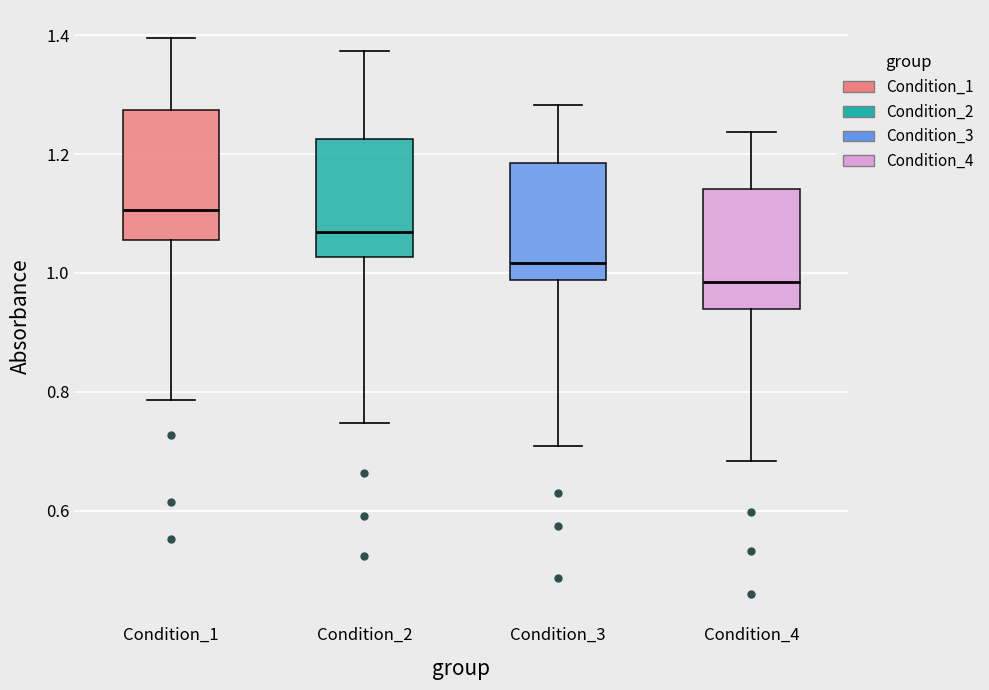

Where does the median line of the box for Condition_4 sit on the y-axis? The values are not printed on the chart, so give them approximately, as read against the axis.

0.98